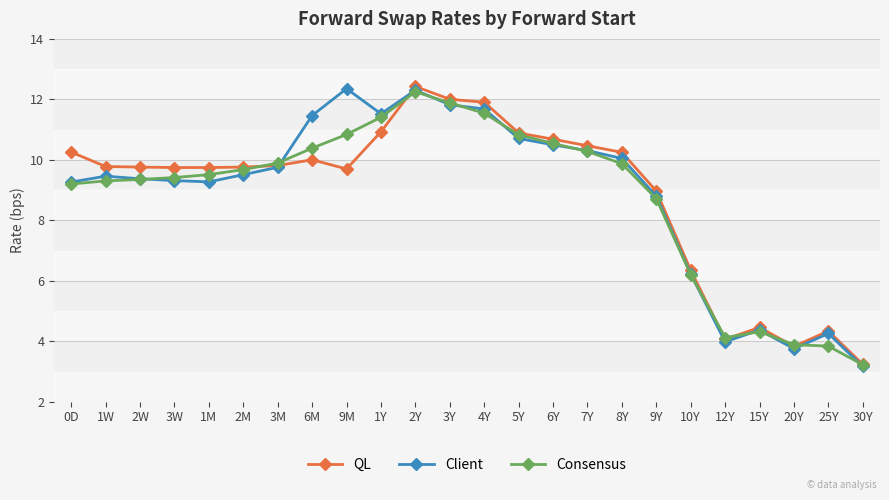

Between 1M and 15Y, which series saw the biggest shift?

QL